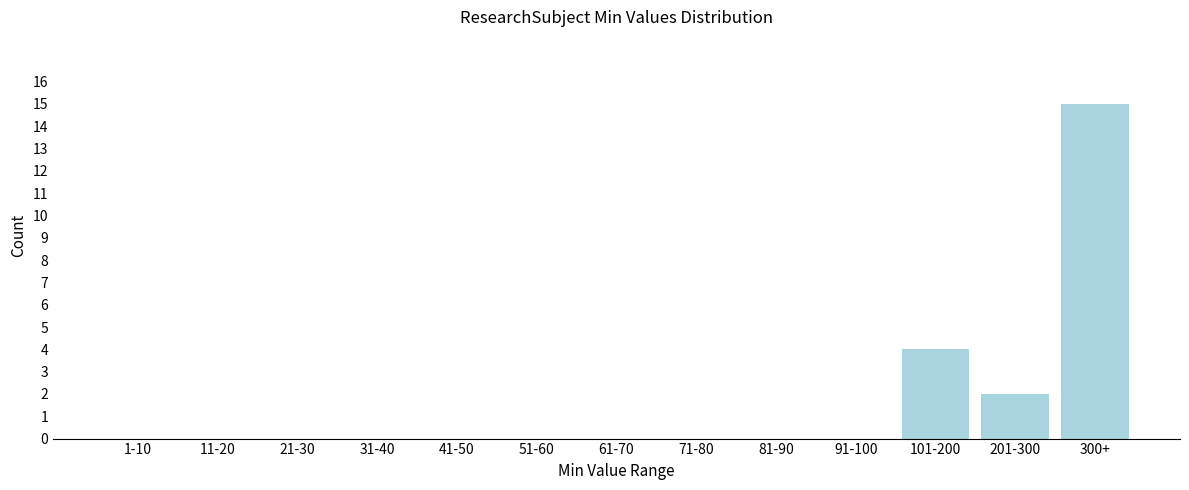

Reading left to right, transcribe all the data shown in this chart.

1-10=0	11-20=0	21-30=0	31-40=0	41-50=0	51-60=0	61-70=0	71-80=0	81-90=0	91-100=0	101-200=4	201-300=2	300+=15